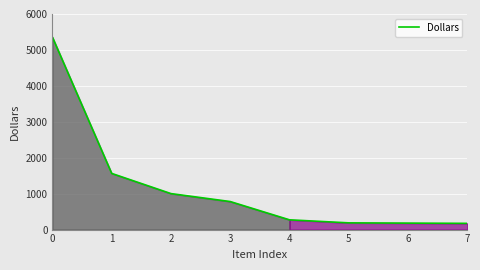

Is it true that the value at 2 is 1001.5?

True